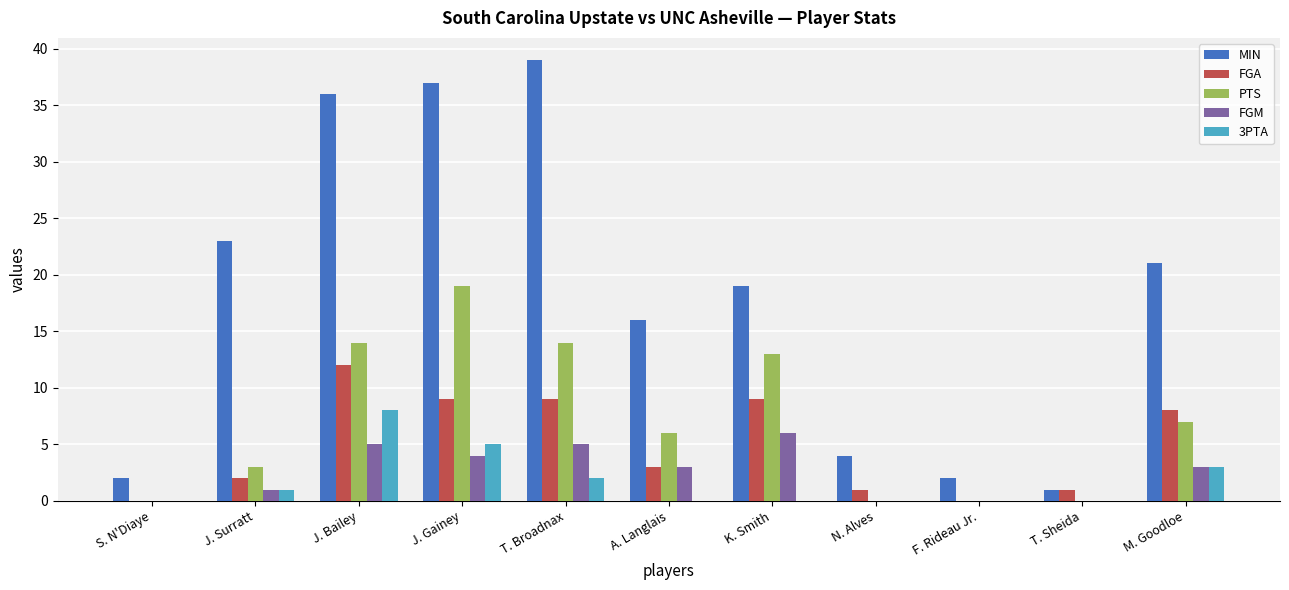

What is the sum of the FGM values at F. Rideau Jr. and K. Smith?

6